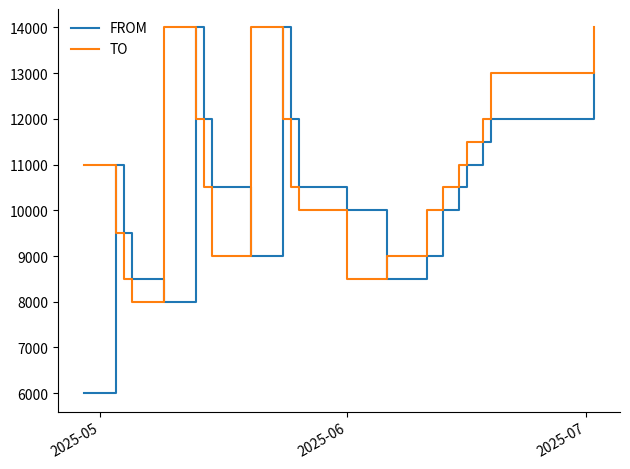

Which series has the largest total across all categories?

TO